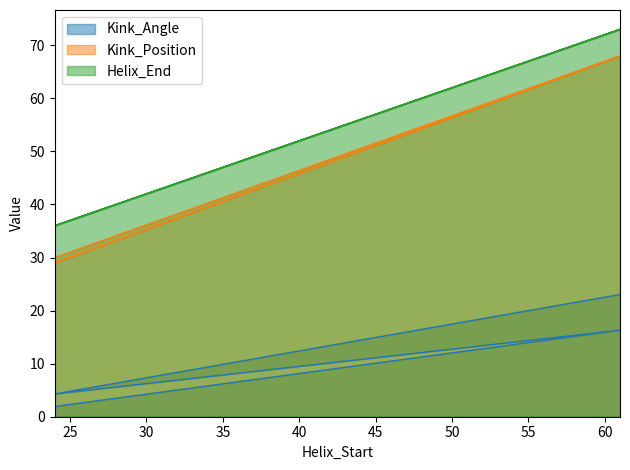

At which label does Kink_Angle first exceed 16?

61